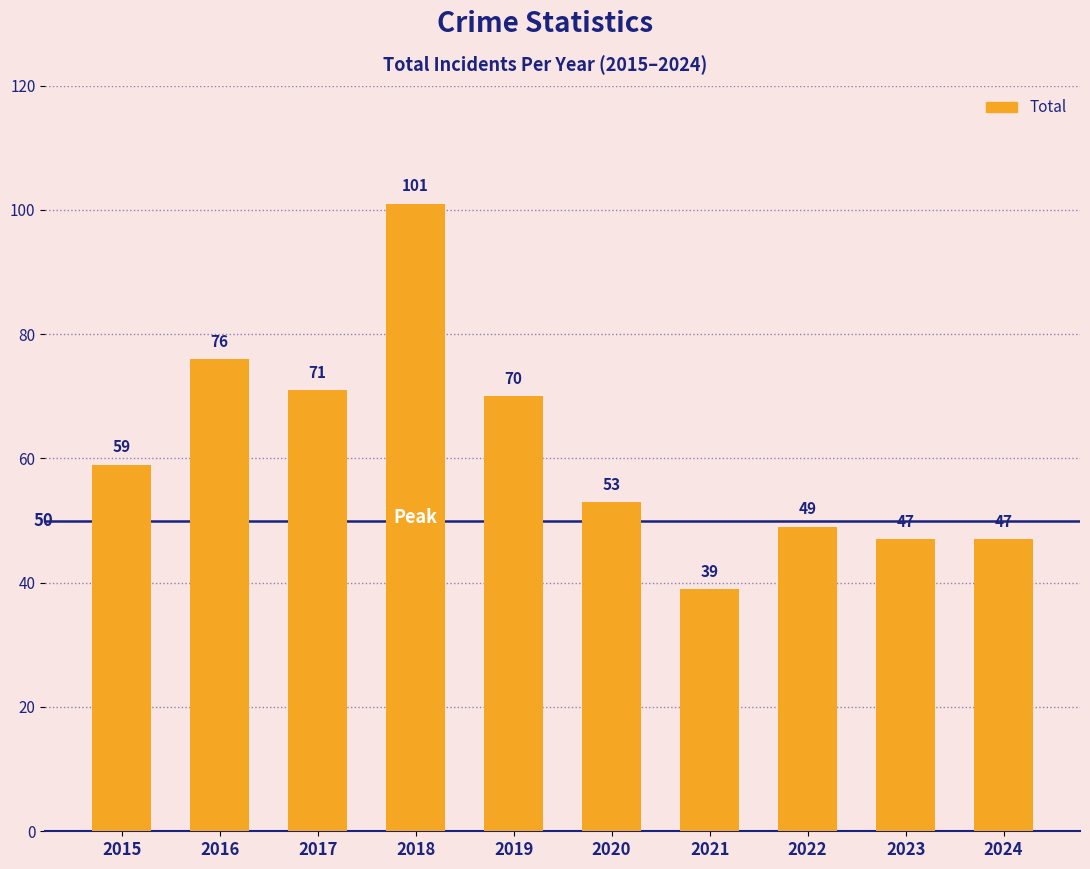

What is the approximate value at 2015, to the nearest 10?

60